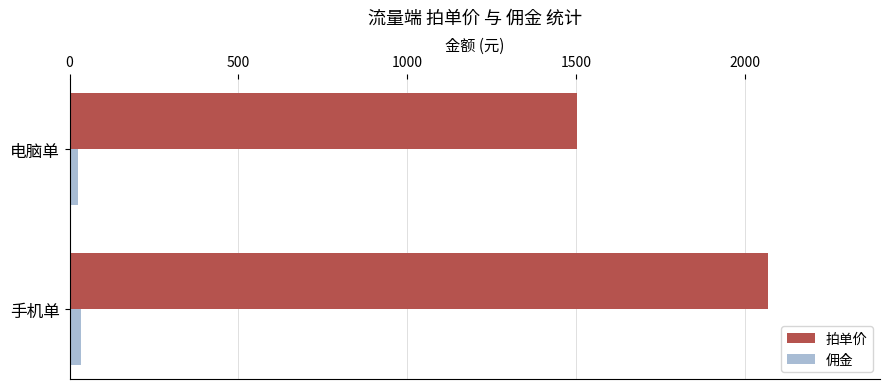

What are all the series names shown in the legend?

拍单价, 佣金